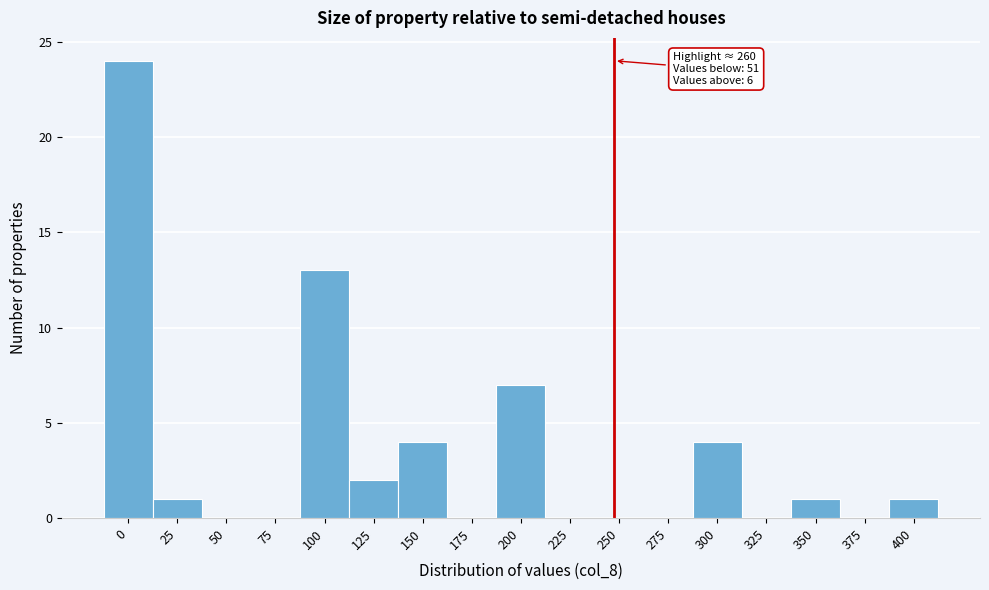

Reading left to right, list all the values displayed in this chart.

0=24	25=1	50=0	75=0	100=13	125=2	150=4	175=0	200=7	225=0	250=0	275=0	300=4	325=0	350=1	375=0	400=1